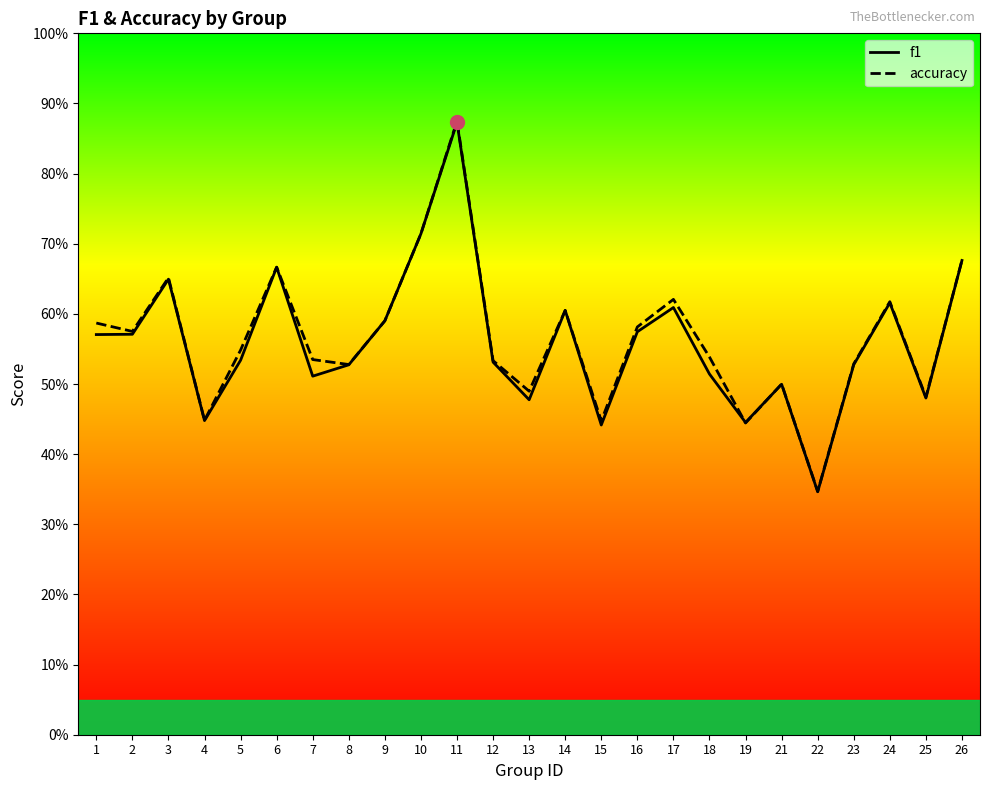

Reading left to right, extract all data points from this chart.

f1: 1=0.6	2=0.6	3=0.6	4=0.4	5=0.5	6=0.7	7=0.5	8=0.5	9=0.6	10=0.7	11=0.9	12=0.5	13=0.5	14=0.6	15=0.4	16=0.6	17=0.6	18=0.5	19=0.4	21=0.5	22=0.3	23=0.5	24=0.6	25=0.5	26=0.7
accuracy: 1=0.6	2=0.6	3=0.7	4=0.4	5=0.5	6=0.7	7=0.5	8=0.5	9=0.6	10=0.7	11=0.9	12=0.5	13=0.5	14=0.6	15=0.4	16=0.6	17=0.6	18=0.5	19=0.4	21=0.5	22=0.3	23=0.5	24=0.6	25=0.5	26=0.7